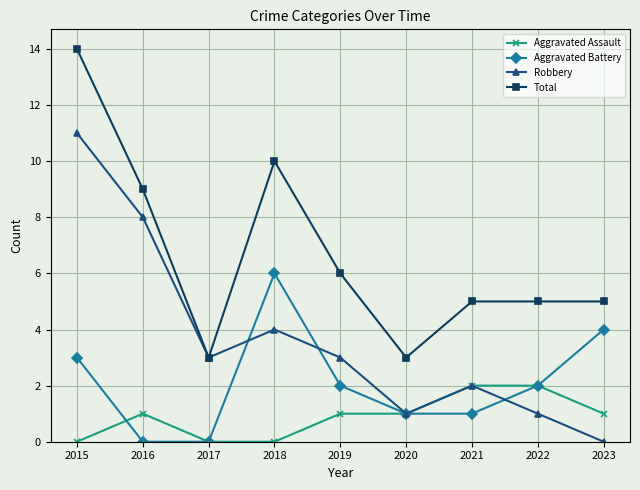

How many distinct data groups are displayed?

4